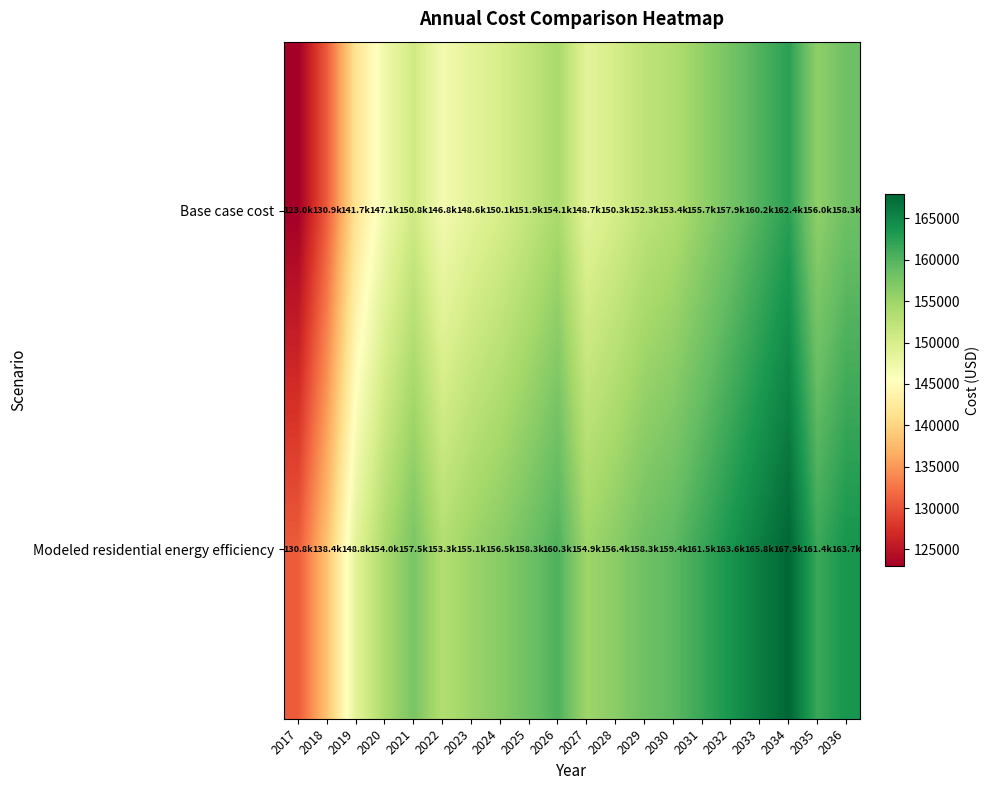

What is the total value across all series at 2035?

317414.7